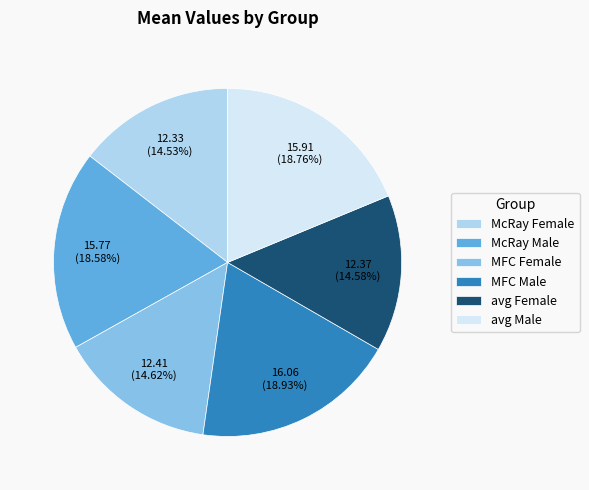

Approximately how many times larger is the value at avg Female compared to avg Male?

0.8